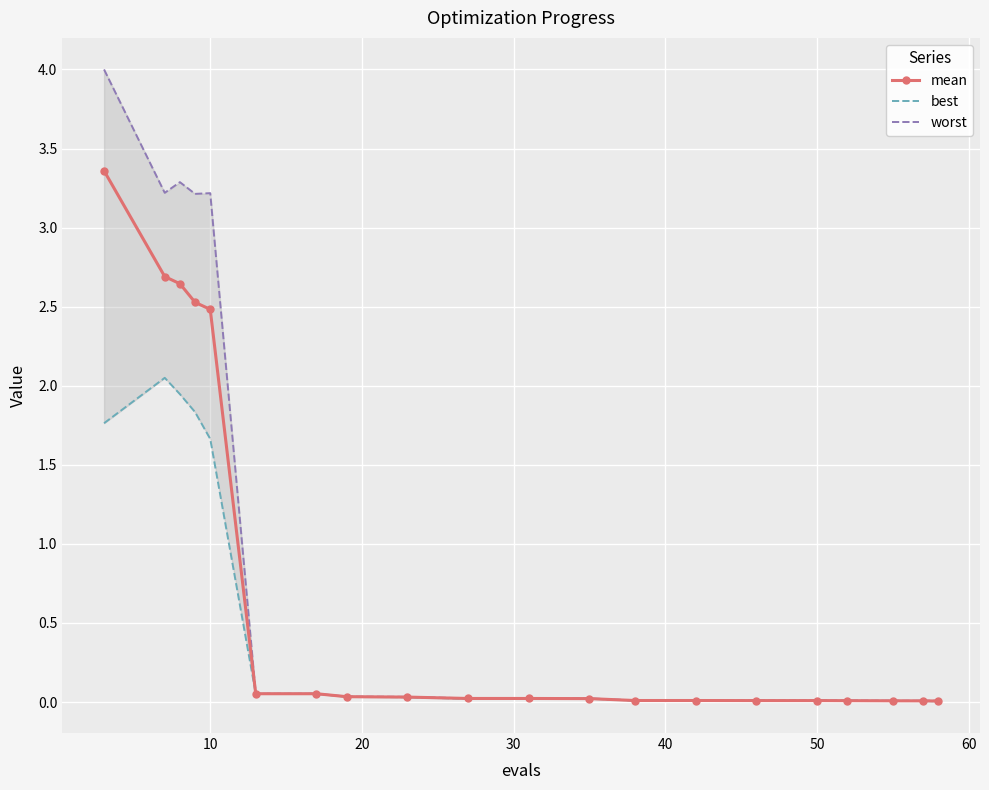

Is it true that best equals 0.0 at 12?

False